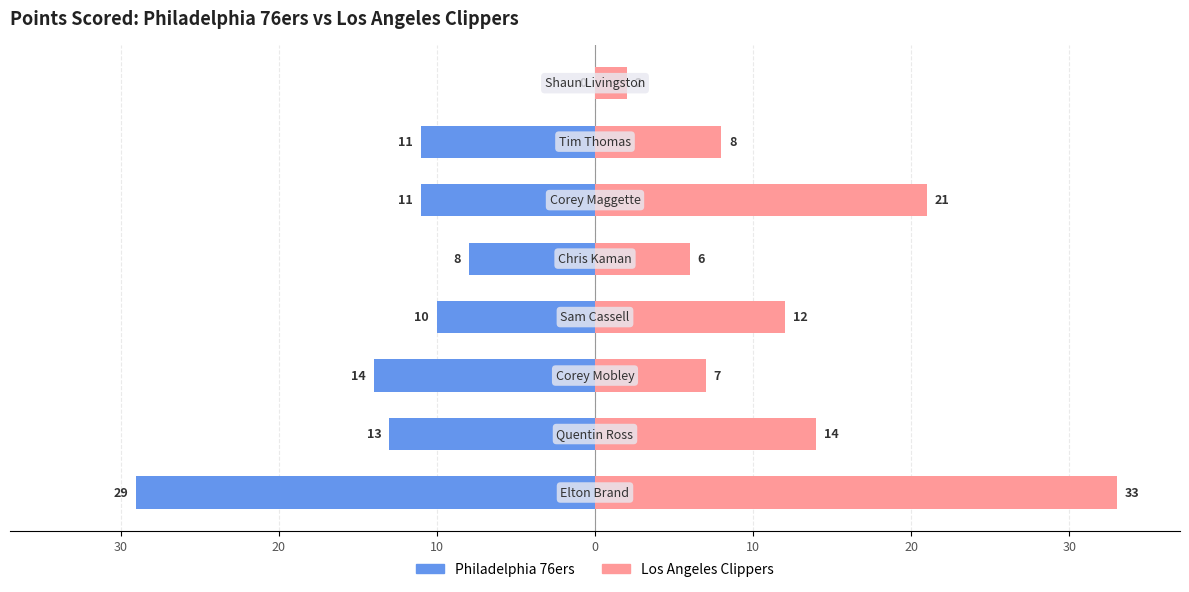

Rank the series by their maximum value, from lowest to highest.

Philadelphia 76ers, Los Angeles Clippers